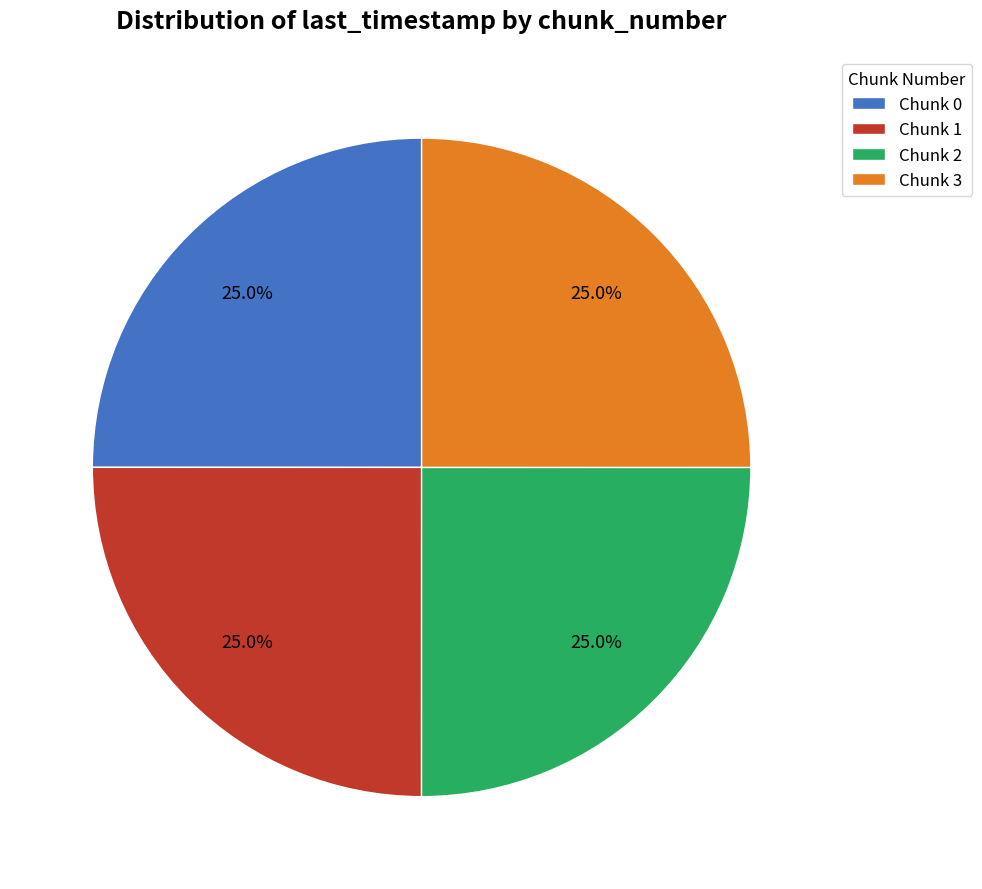

To the nearest percent, what percentage of the pie is Chunk 1?

25%